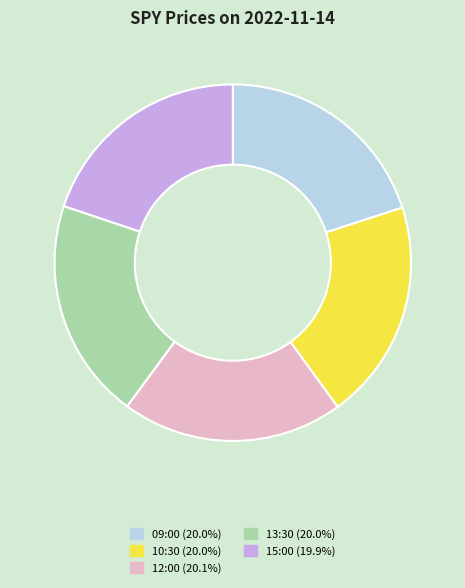

Is 09:00 the majority of the pie?

No